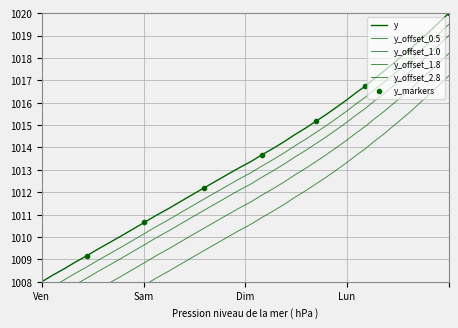

What is the difference between the second highest and second lowest values?

11.4